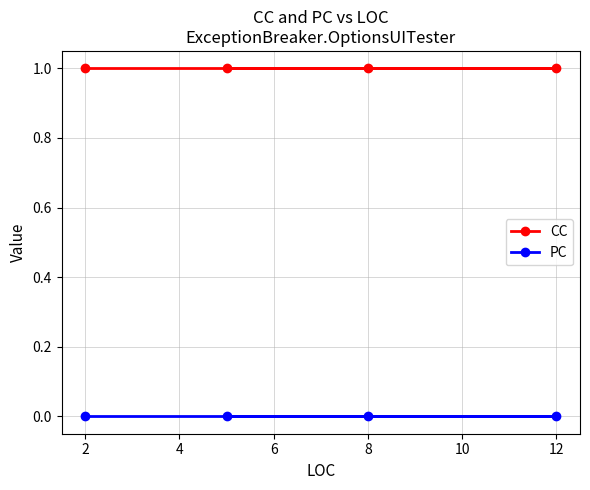

Does the chart have visible grid lines?

Yes